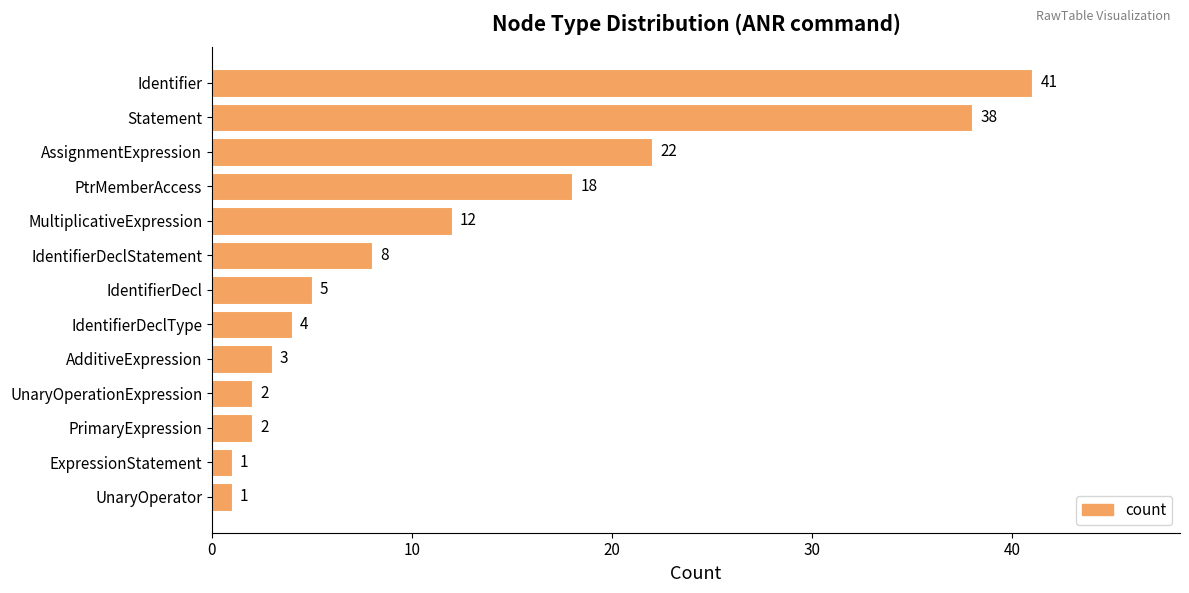

What is the smallest value displayed?

1